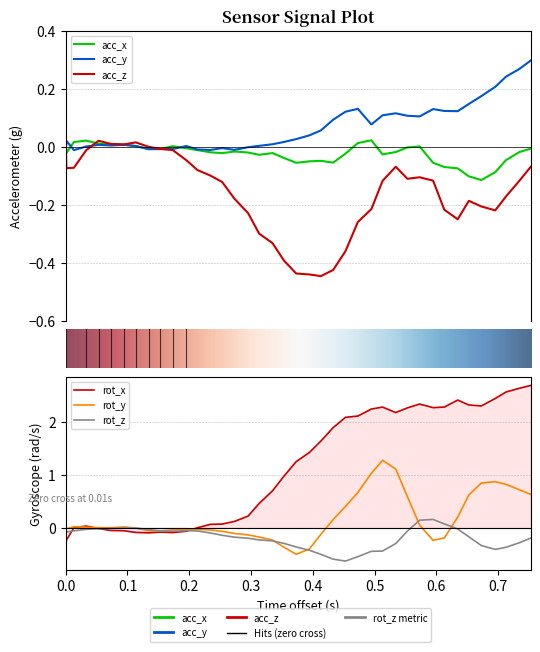

In rot_x, how many points are lower than both neighbors (excluding endpoints)?

5